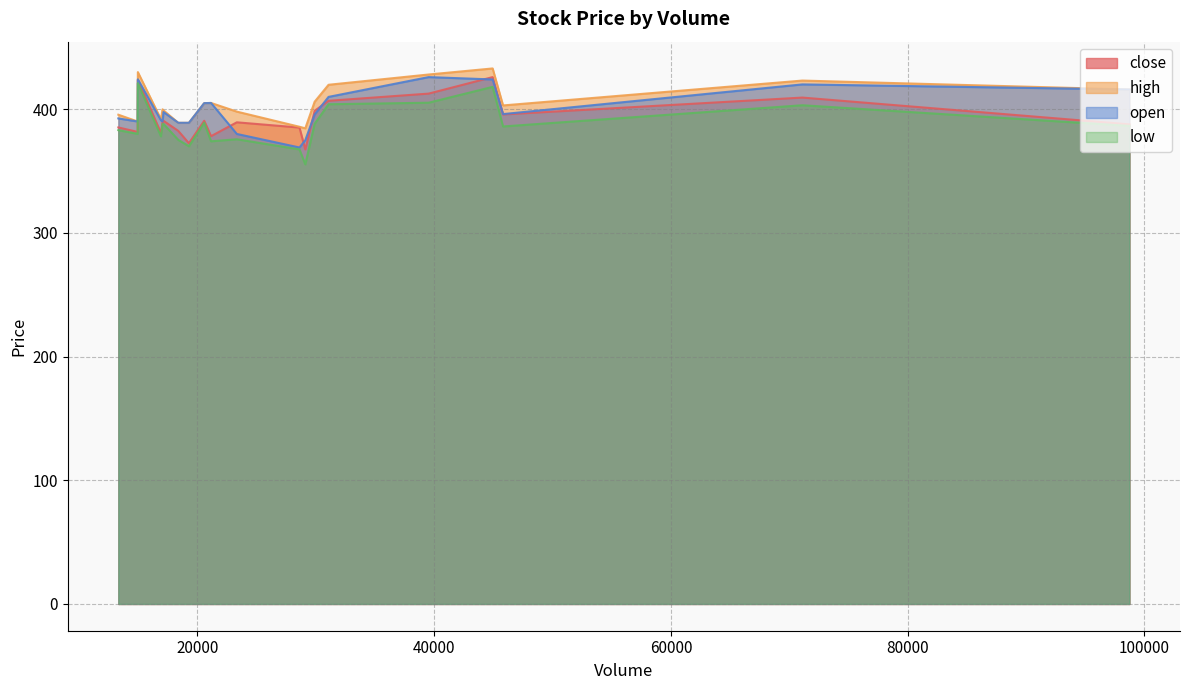

At which category does the chart reach its minimum across all series?

29109